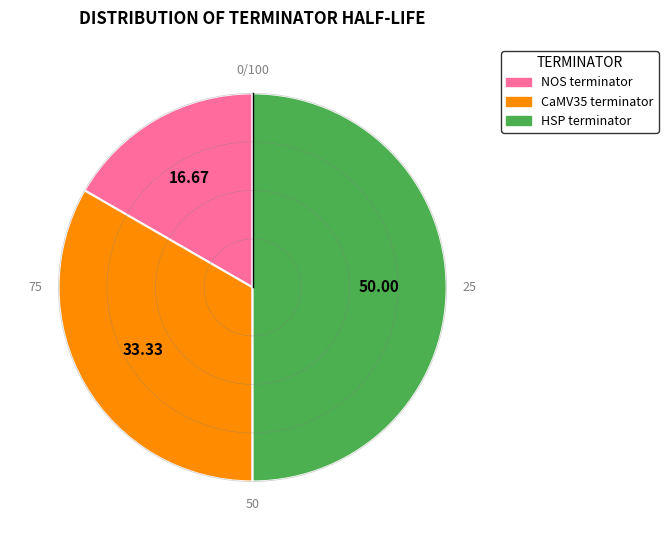

How many segments does this pie chart have?

3